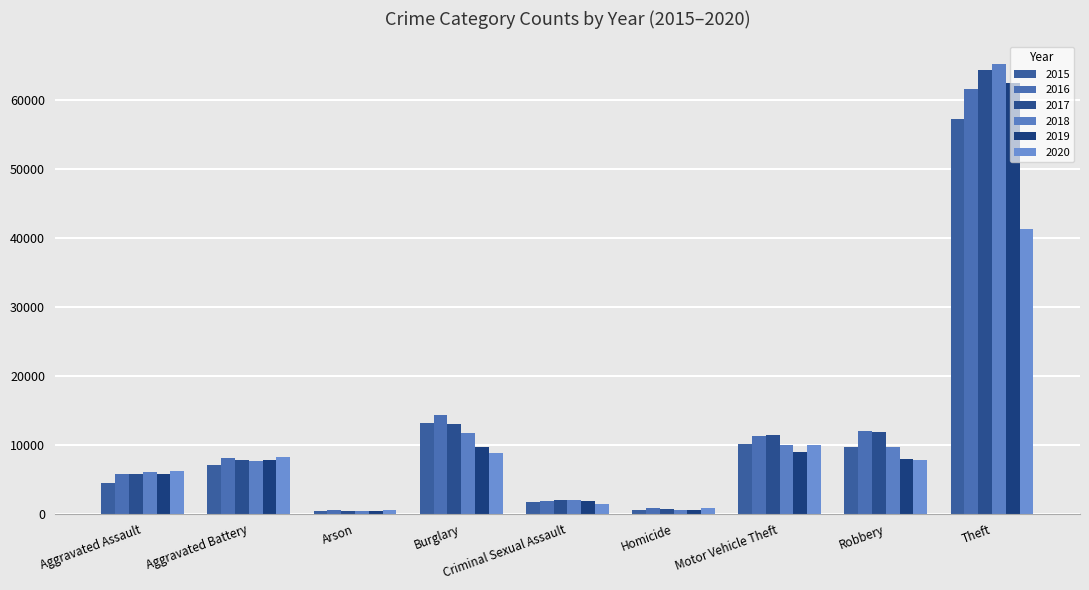

What is the sum of all 2016 values?

116078